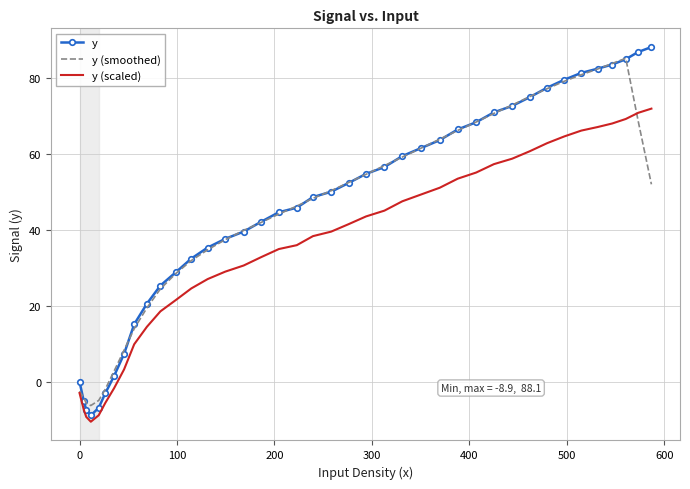

What are all the series names shown in the legend?

y, y (smoothed), y (scaled)